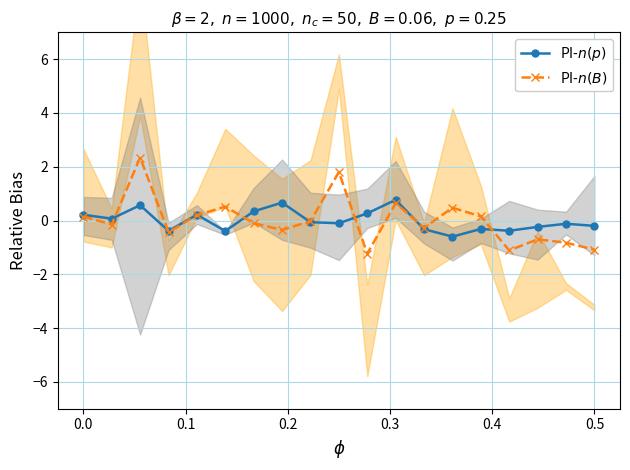

At which category is the sum across all series the highest?

0.1